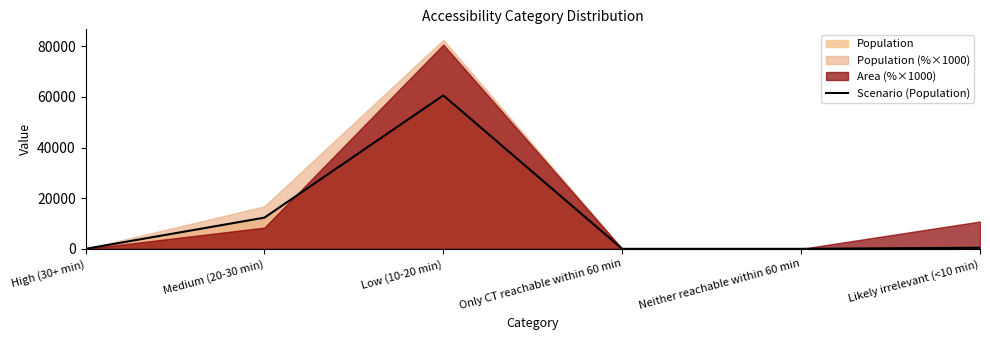

What is the sum of all values?

73395